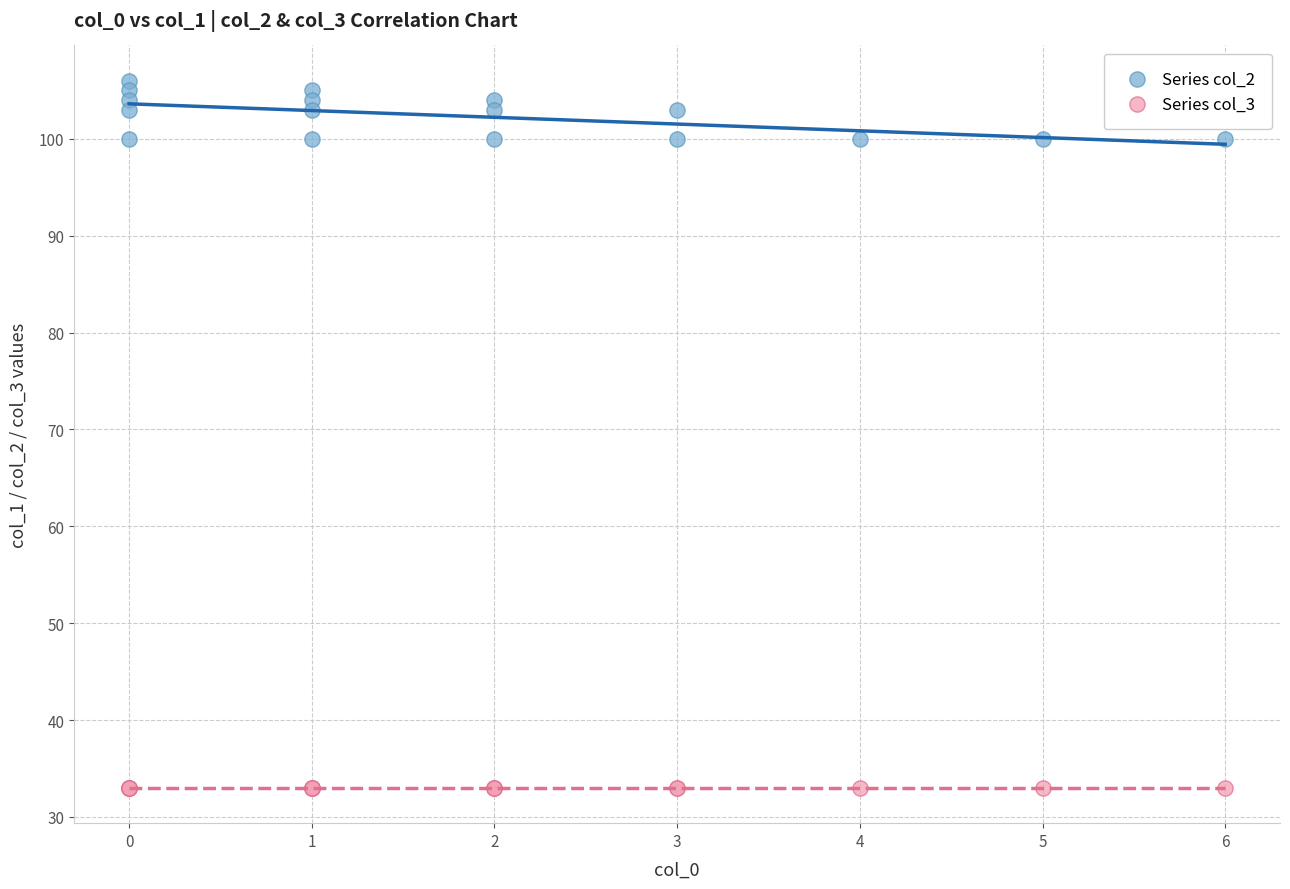

Which series reaches the minimum Y coordinate?

Series col_3